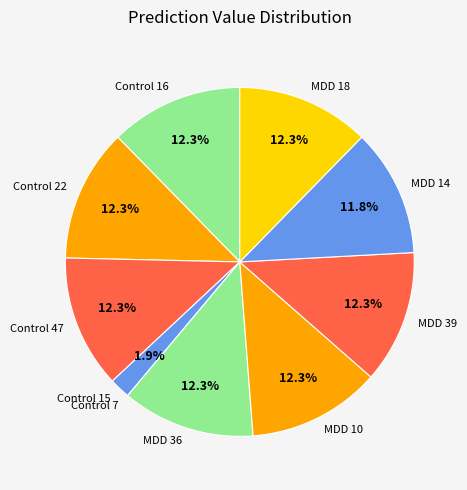

To the nearest percent, what percentage of the pie is Control 22?

12%